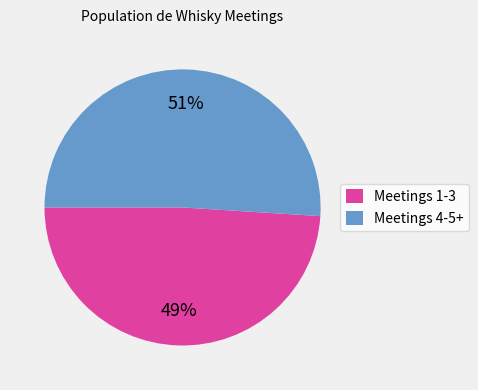

Approximately how many times larger is the value at Meetings 1-3 compared to Meetings 4-5+?

1.0